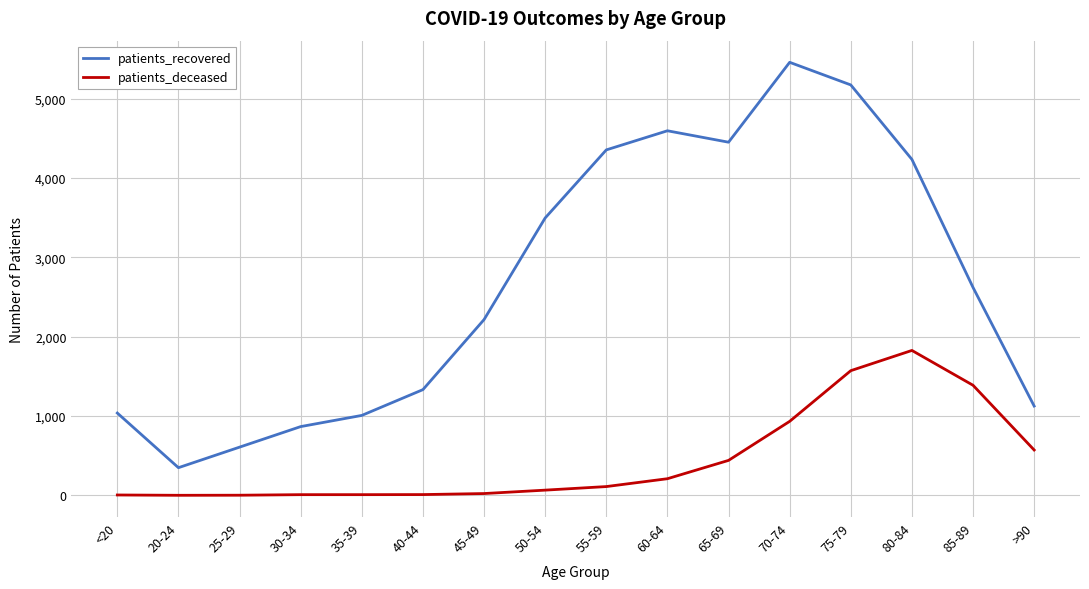

How many distinct data groups are displayed?

2